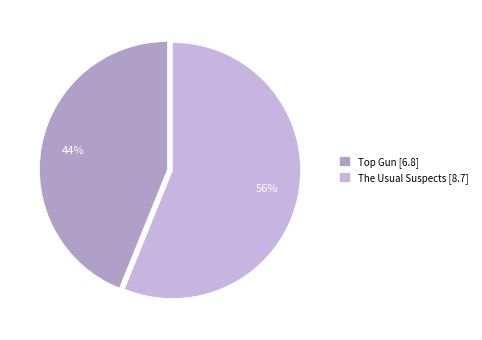

How many segments does this pie chart have?

2